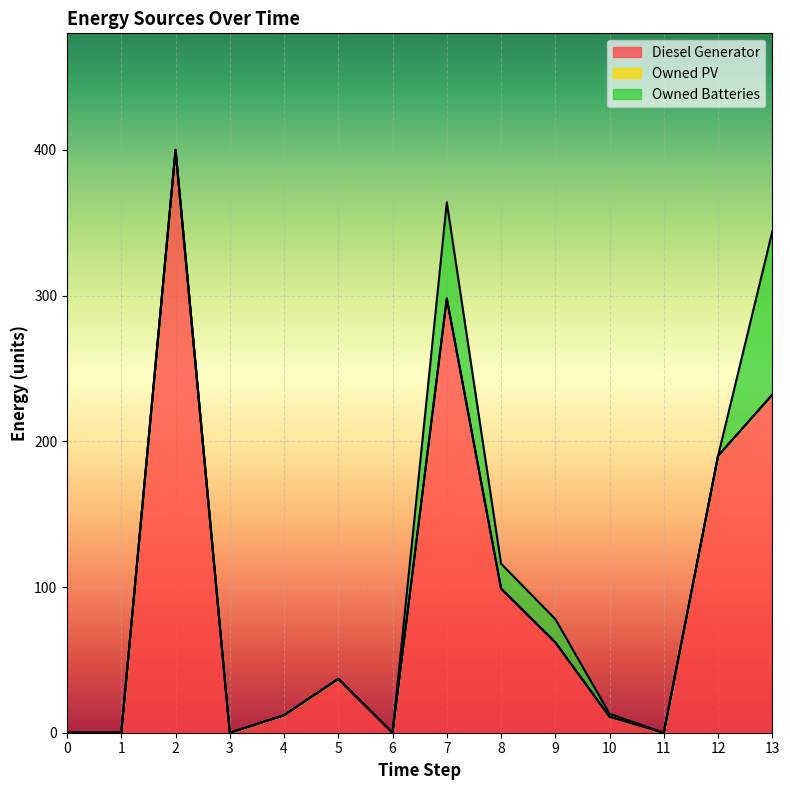

At which category does the chart reach its peak across all series?

2